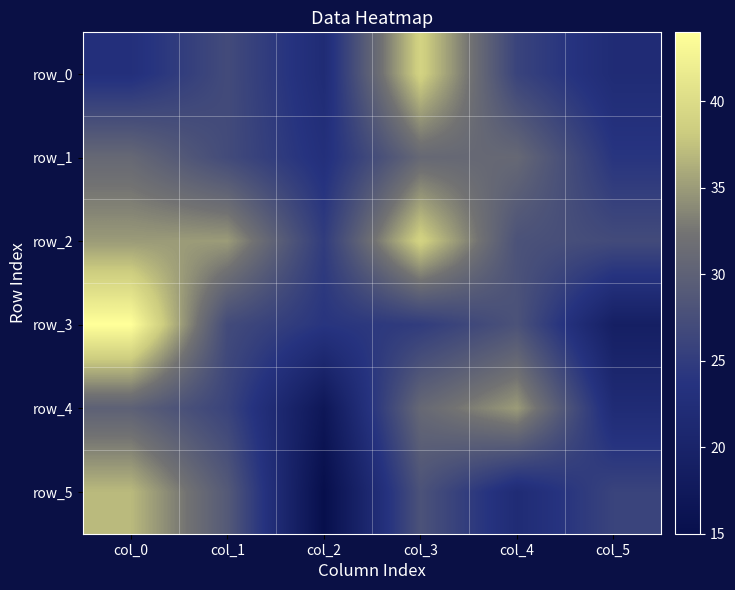

At which category does the chart reach its peak across all series?

col_0